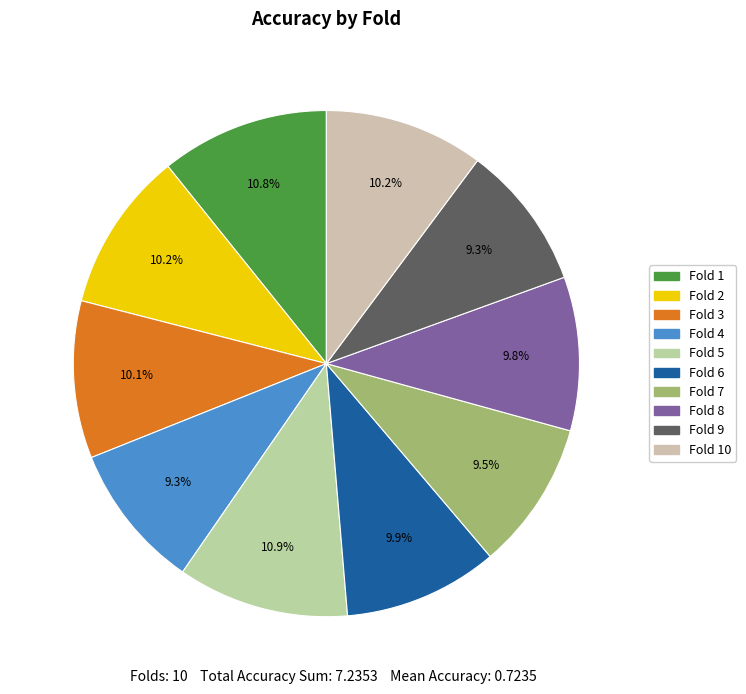

Is there a majority slice in this chart?

No